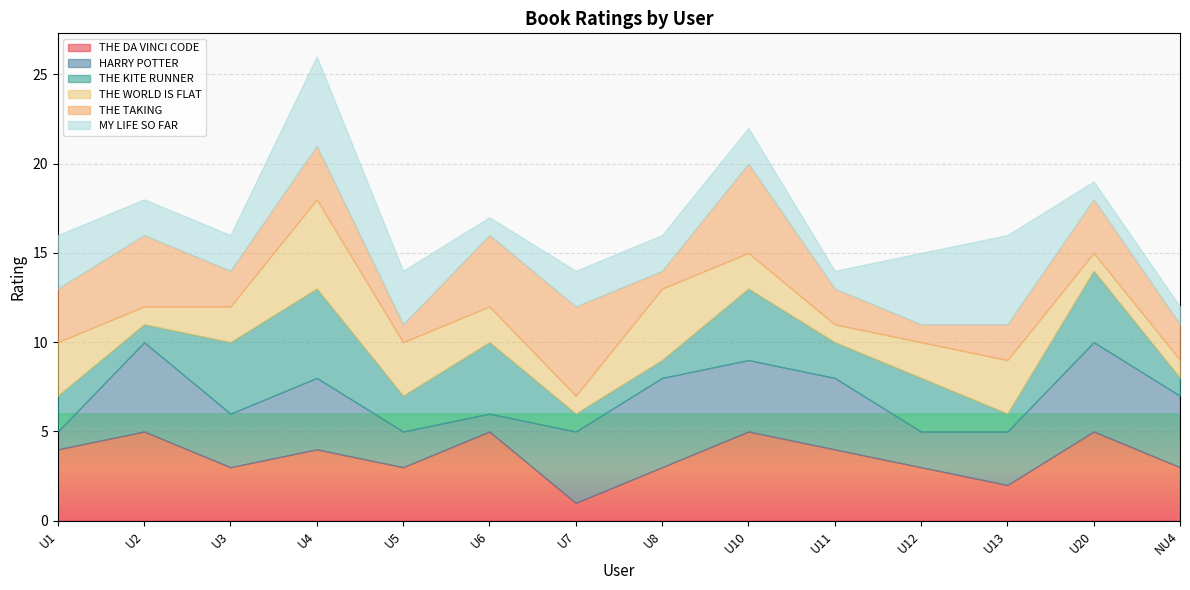

At U11, list the series in order from largest to smallest.

THE DA VINCI CODE, HARRY POTTER, THE KITE RUNNER, THE TAKING, THE WORLD IS FLAT, MY LIFE SO FAR